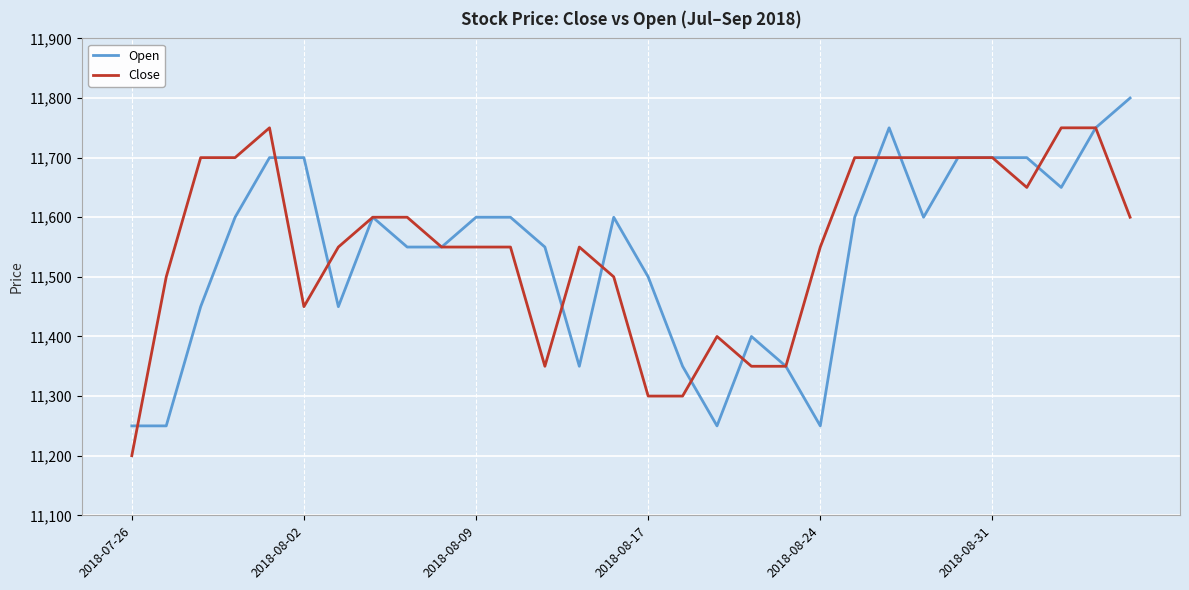

List the series in order of their peak value, highest first.

Open, Close